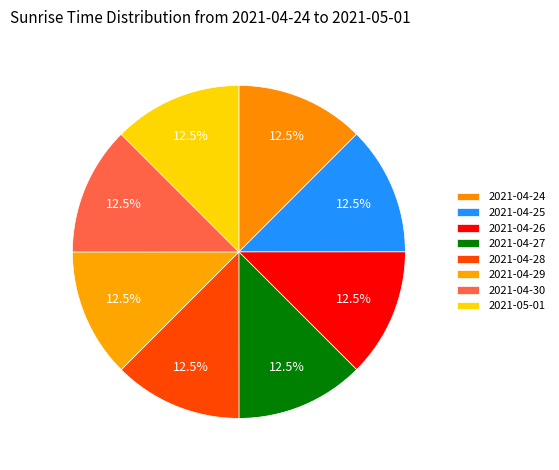

How many slices are in this pie chart?

8